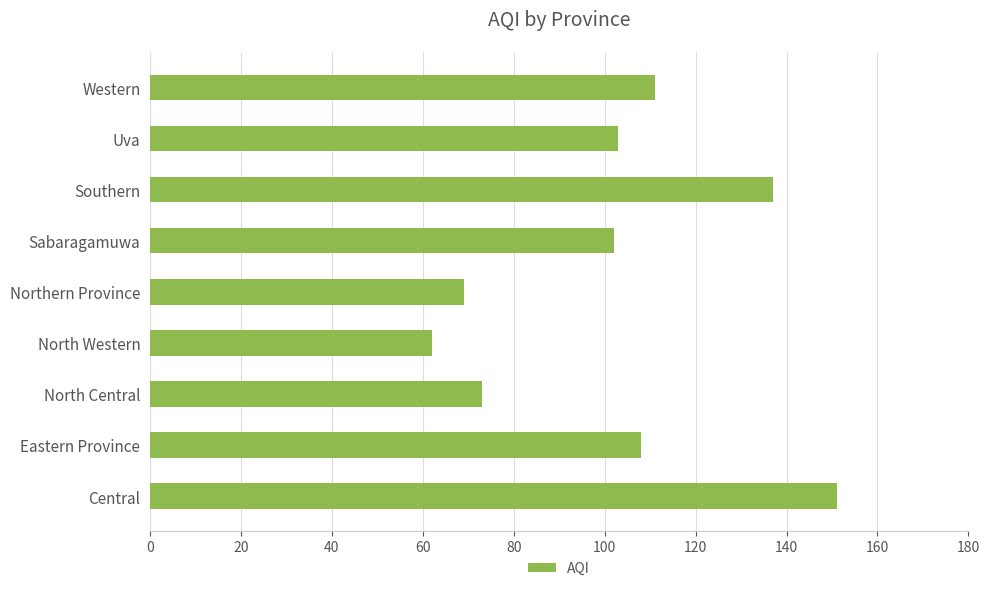

Between North Central and Central, which is larger?

Central